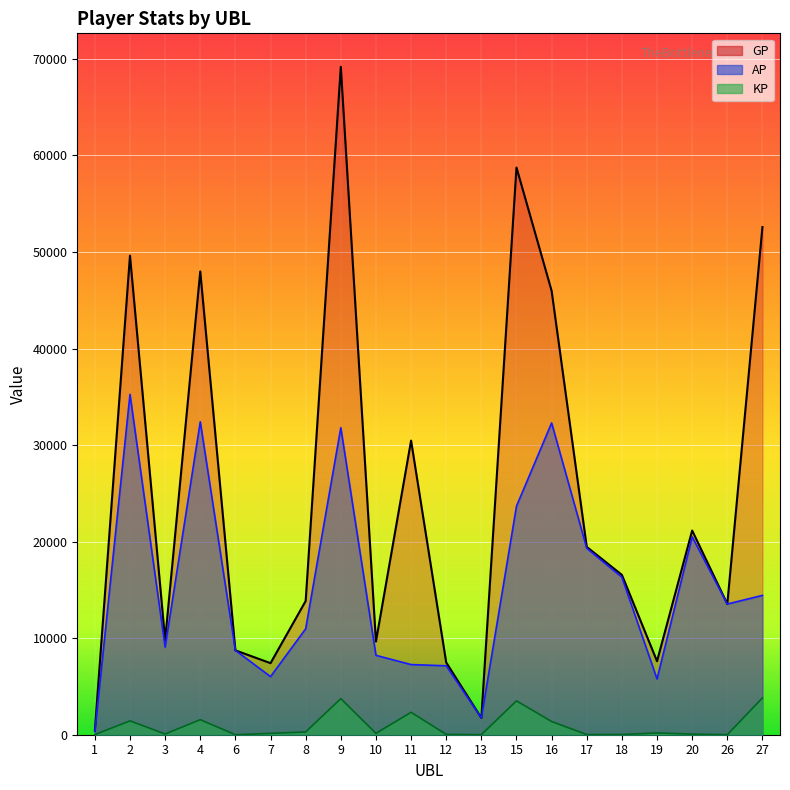

Reading left to right, what are all the values shown in this chart?

AP: 329.0	35256.0	9076.0	32414.0	8738.0	6019.0	10974.0	31801.0	8224.0	7266.0	7140.0	1741.0	23675.0	32293.0	19310.0	16314.0	5772.0	20498.0	13538.0	14432.0
GP: 436.0	49623.0	9812.0	47991.0	8738.0	7412.0	13851.0	69189.0	9649.0	30462.0	7480.0	1741.0	58751.0	45973.0	19453.0	16557.0	7613.0	21148.0	13538.0	52583.0
KP: 10.7	1436.7	73.6	1557.7	0.0	139.3	287.7	3738.8	142.5	2319.6	34.0	0.0	3507.6	1367.9	14.3	24.3	184.1	65.0	0.0	3815.1